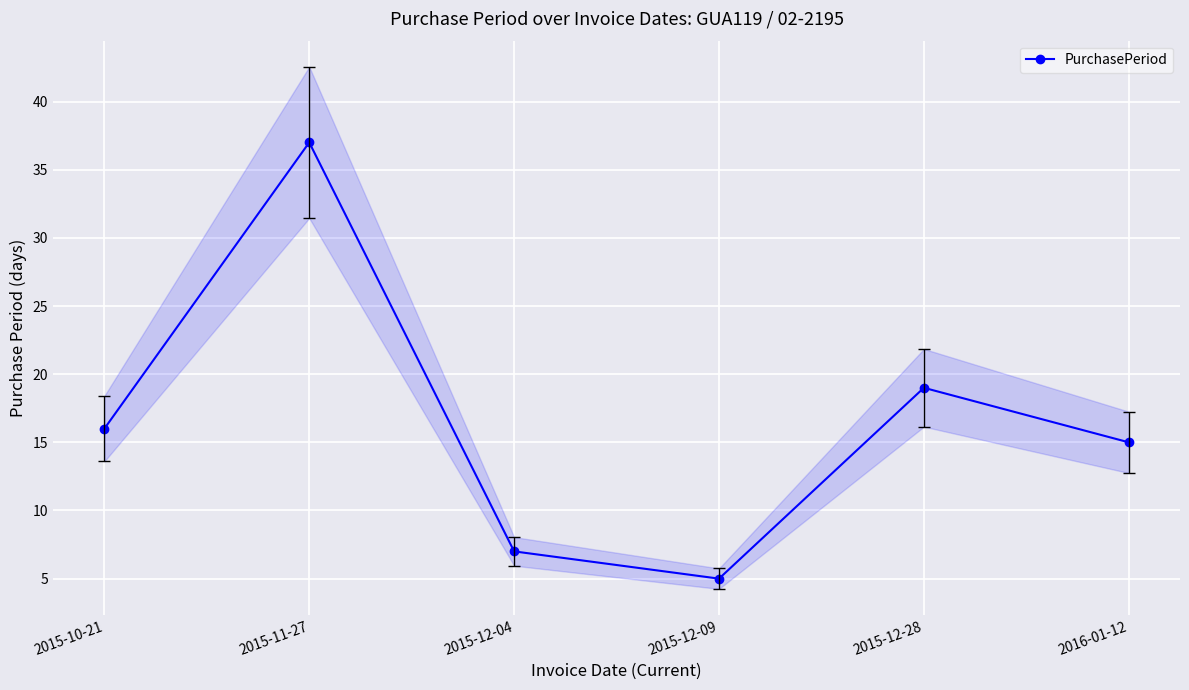

What is the sum of all values?

99